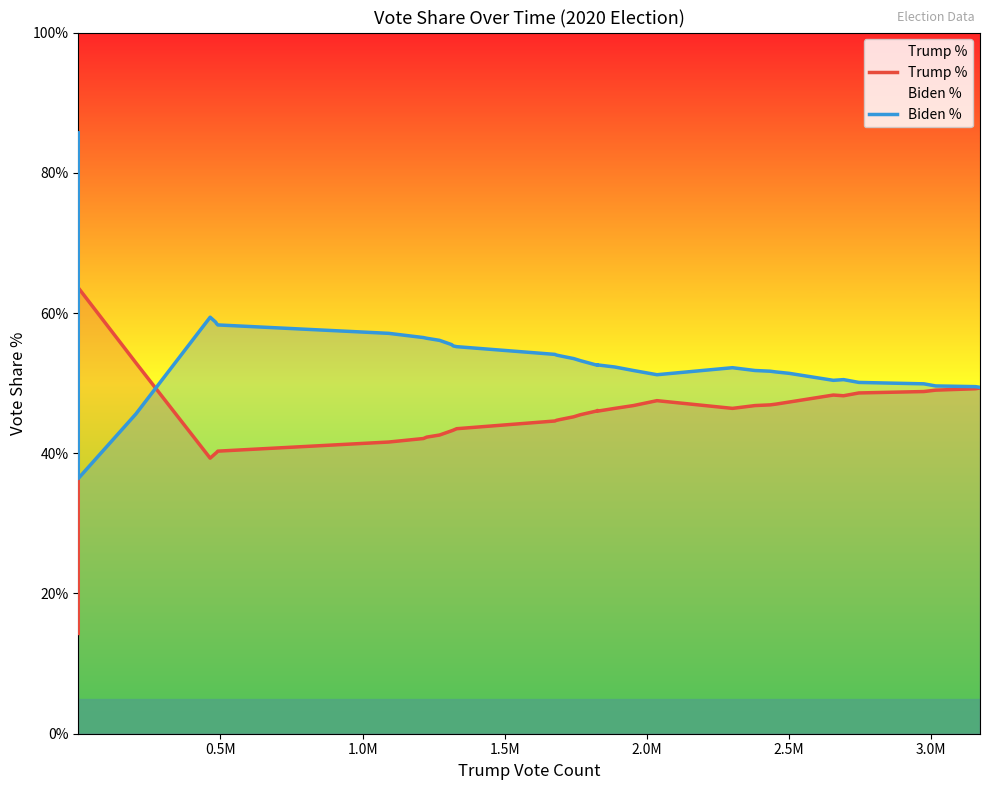

How many interior local valleys does the Biden % series have?

2